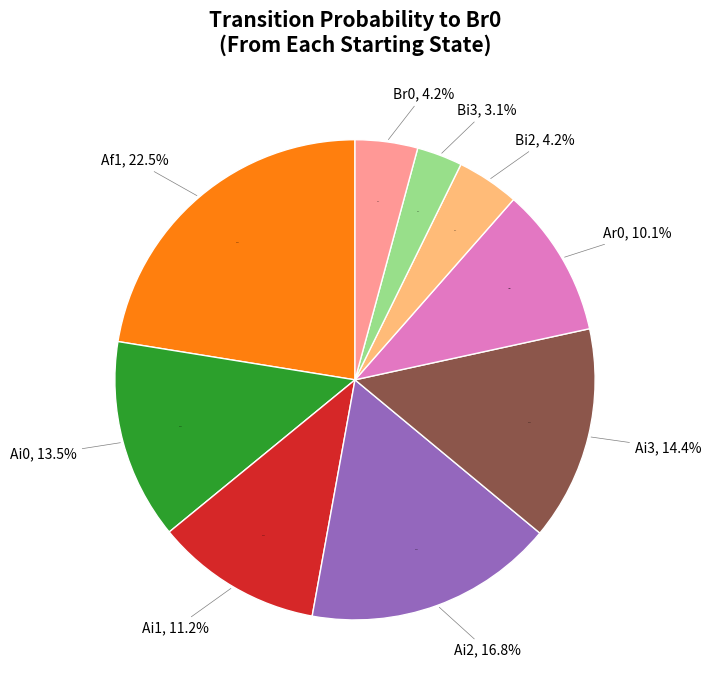

Is there a majority slice in this chart?

No